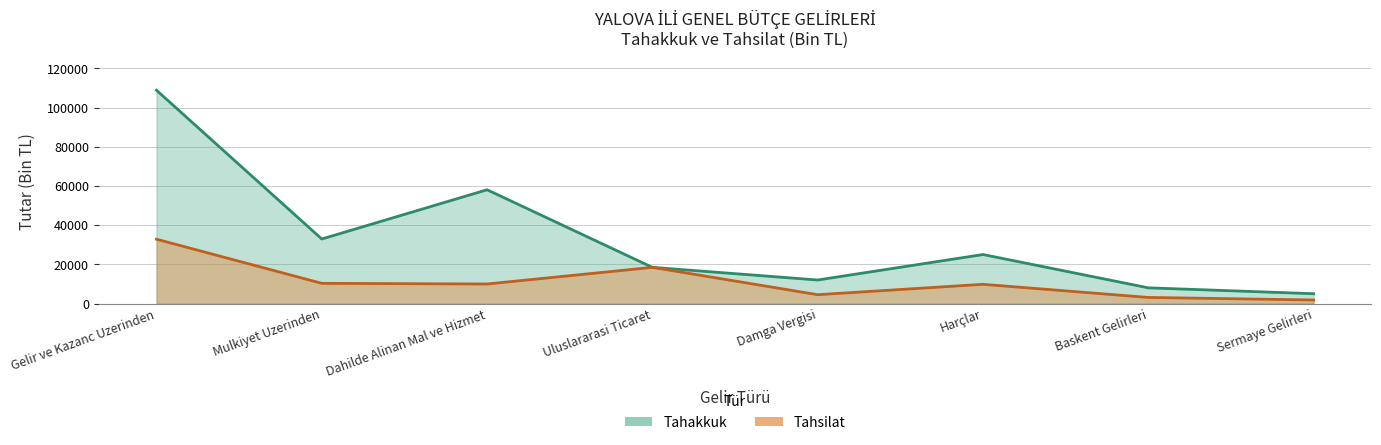

The value of tahakkuk at Gelir ve Kazanc Uzerinden is 177222. True or false?

False